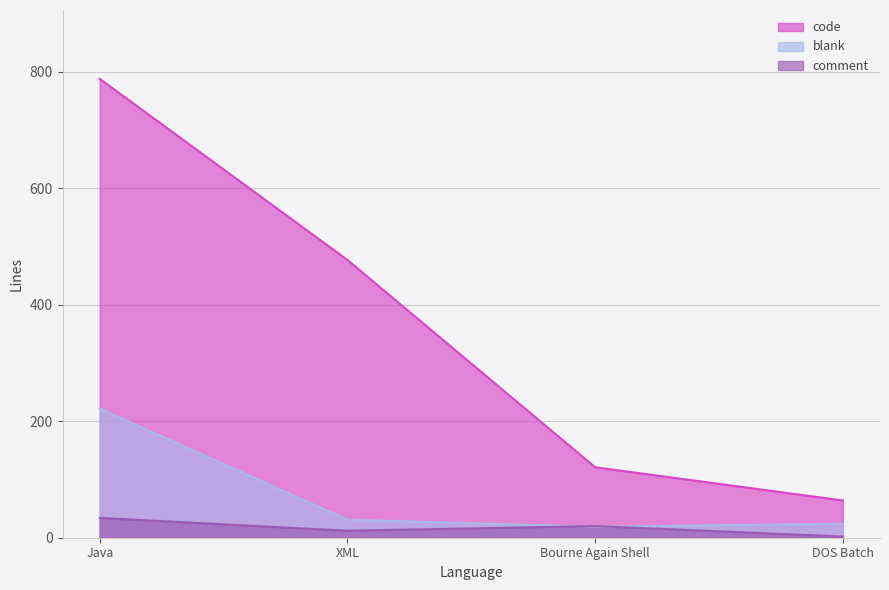

Reading right to left, transcribe all the data shown in this chart.

blank: 24	19	31	222
comment: 2	20	12	34
code: 64	121	477	788